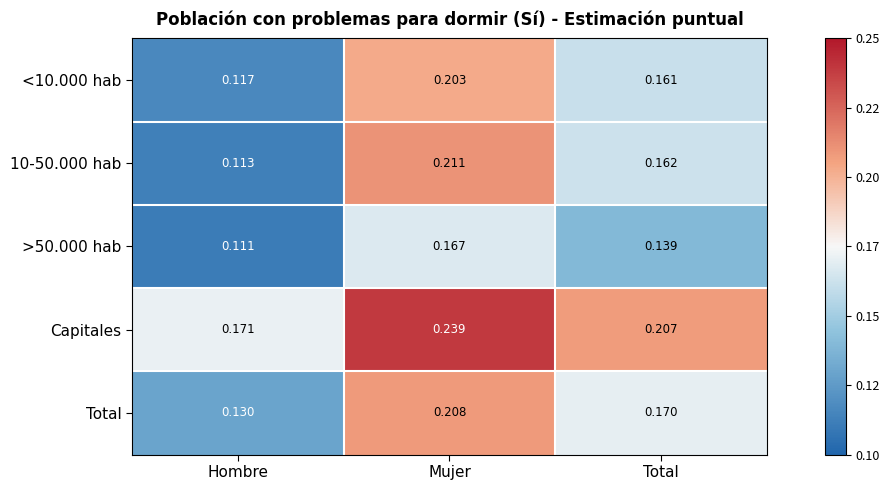

List the labels in order of Capitales value, largest first.

Mujer, Total, Hombre